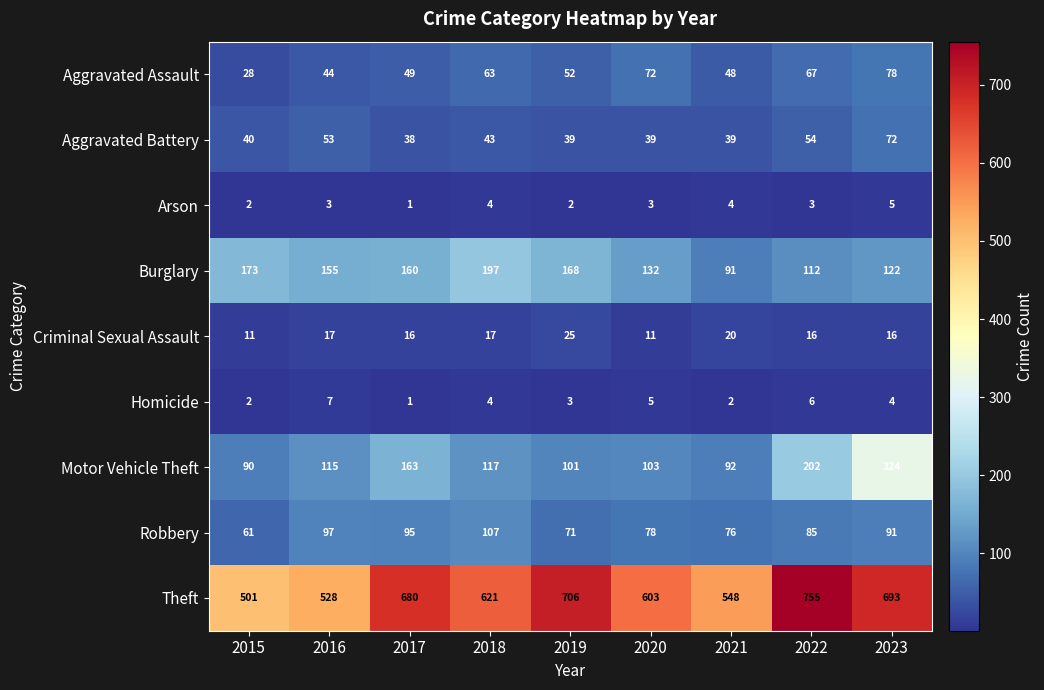

The Robbery series shows 83 at 2015. True or false?

False